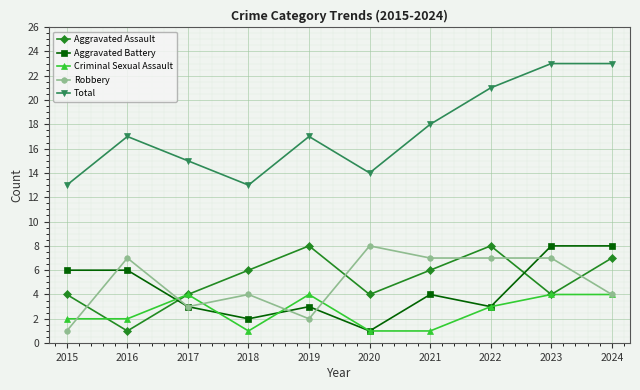

What is the greatest value displayed?

23